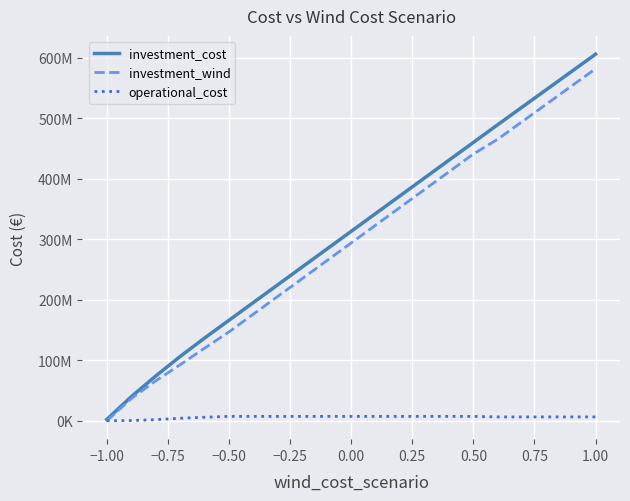

What is the sum of all investment_wind values?

6168300000.0